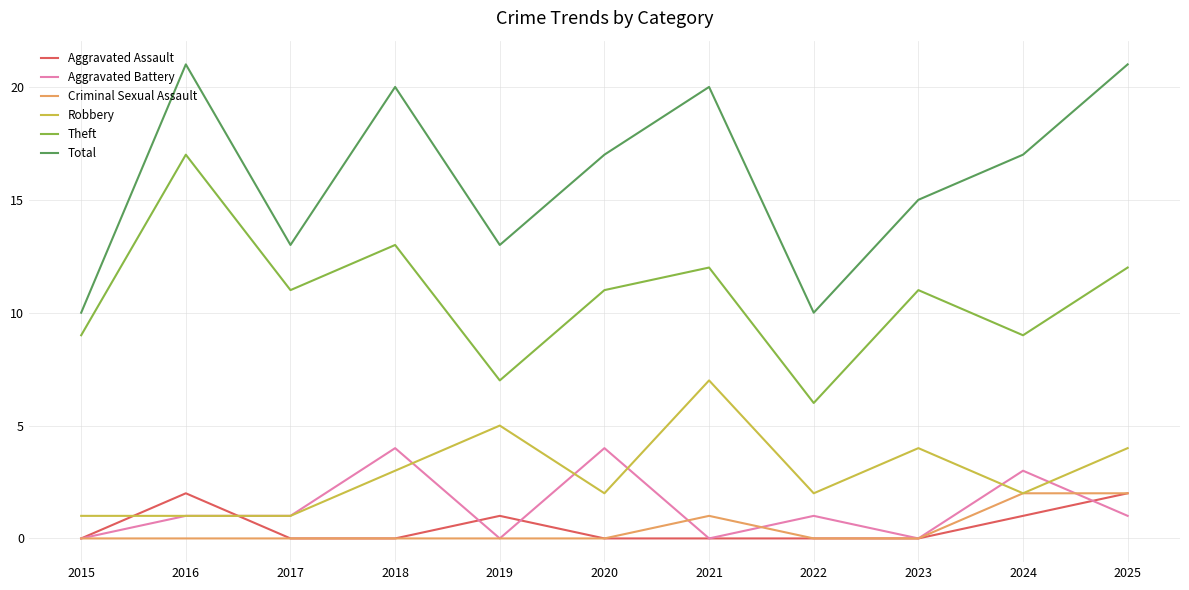

True or false: Criminal Sexual Assault has more than 0 points higher than both neighbors.

True